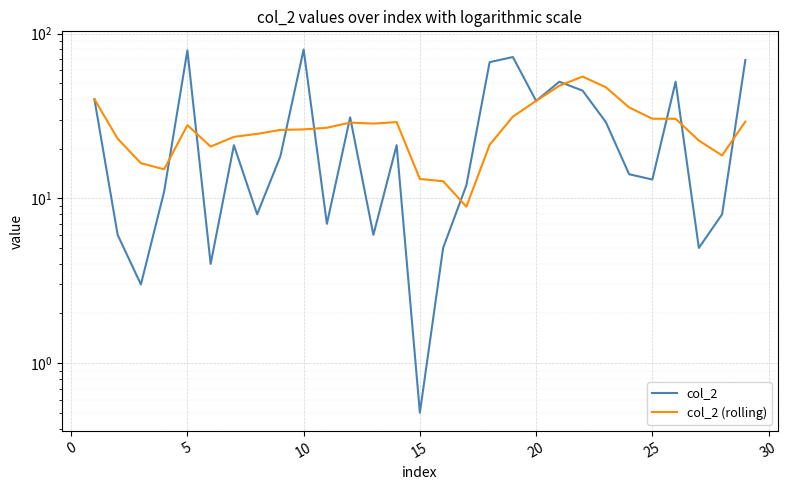

What is the difference between the col_2 values at 10 and 20?

44.0